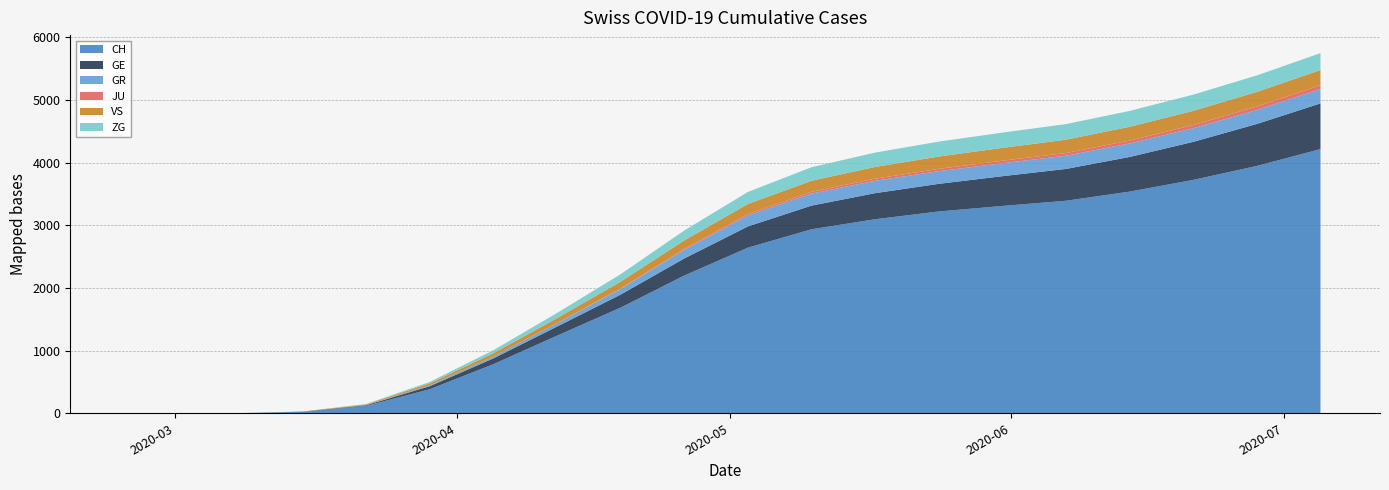

Reading left to right, extract all data points from this chart.

CH: 2020-02-25=0	2020-03-01=0	2020-03-08=2	2020-03-15=22	2020-03-22=118	2020-03-29=384	2020-04-05=784	2020-04-12=1239	2020-04-19=1687	2020-04-26=2199	2020-05-03=2644	2020-05-10=2938	2020-05-17=3098	2020-05-24=3222	2020-05-31=3310	2020-06-07=3393	2020-06-14=3539	2020-06-21=3726	2020-06-28=3949	2020-07-05=4218
GE: 2020-02-25=0	2020-03-01=0	2020-03-08=0	2020-03-15=4	2020-03-22=10	2020-03-29=48	2020-04-05=92	2020-04-12=145	2020-04-19=208	2020-04-26=272	2020-05-03=339	2020-05-10=377	2020-05-17=416	2020-05-24=441	2020-05-31=475	2020-06-07=508	2020-06-14=553	2020-06-21=607	2020-06-28=670	2020-07-05=729
GR: 2020-02-25=0	2020-03-01=0	2020-03-08=0	2020-03-15=0	2020-03-22=4	2020-03-29=15	2020-04-05=30	2020-04-12=53	2020-04-19=90	2020-04-26=138	2020-05-03=175	2020-05-10=193	2020-05-17=198	2020-05-24=202	2020-05-31=207	2020-06-07=211	2020-06-14=215	2020-06-21=218	2020-06-28=222	2020-07-05=228
JU: 2020-02-25=0	2020-03-01=0	2020-03-08=0	2020-03-15=0	2020-03-22=0	2020-03-29=0	2020-04-05=0	2020-04-12=2	2020-04-19=8	2020-04-26=14	2020-05-03=22	2020-05-10=28	2020-05-17=33	2020-05-24=37	2020-05-31=40	2020-06-07=43	2020-06-14=47	2020-06-21=51	2020-06-28=56	2020-07-05=62
VS: 2020-02-25=0	2020-03-01=0	2020-03-08=0	2020-03-15=2	2020-03-22=11	2020-03-29=31	2020-04-05=53	2020-04-12=80	2020-04-19=108	2020-04-26=137	2020-05-03=161	2020-05-10=176	2020-05-17=188	2020-05-24=197	2020-05-31=205	2020-06-07=213	2020-06-14=220	2020-06-21=227	2020-06-28=234	2020-07-05=243
ZG: 2020-02-25=0	2020-03-01=0	2020-03-08=0	2020-03-15=0	2020-03-22=6	2020-03-29=22	2020-04-05=48	2020-04-12=82	2020-04-19=119	2020-04-26=158	2020-05-03=192	2020-05-10=216	2020-05-17=229	2020-05-24=238	2020-05-31=244	2020-06-07=249	2020-06-14=253	2020-06-21=258	2020-06-28=263	2020-07-05=270